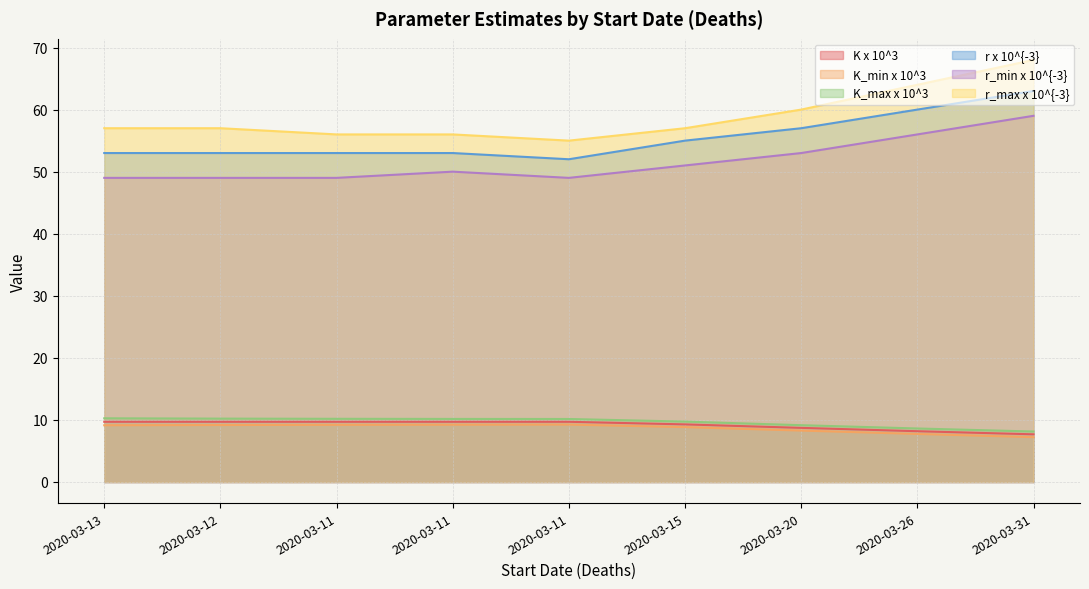

At which category is the sum across all series the highest?

2020-03-31